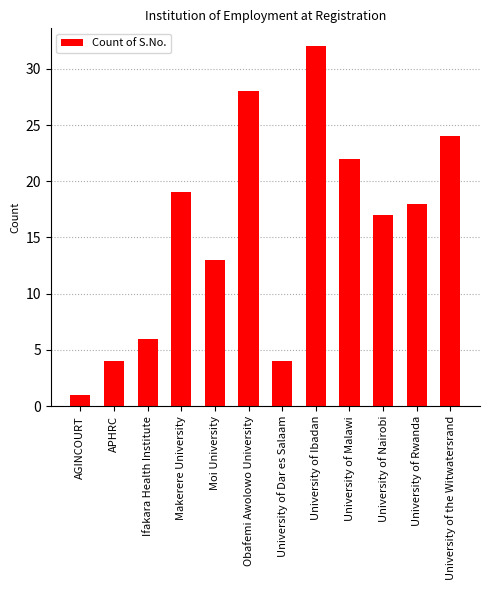

What is the average value?

16